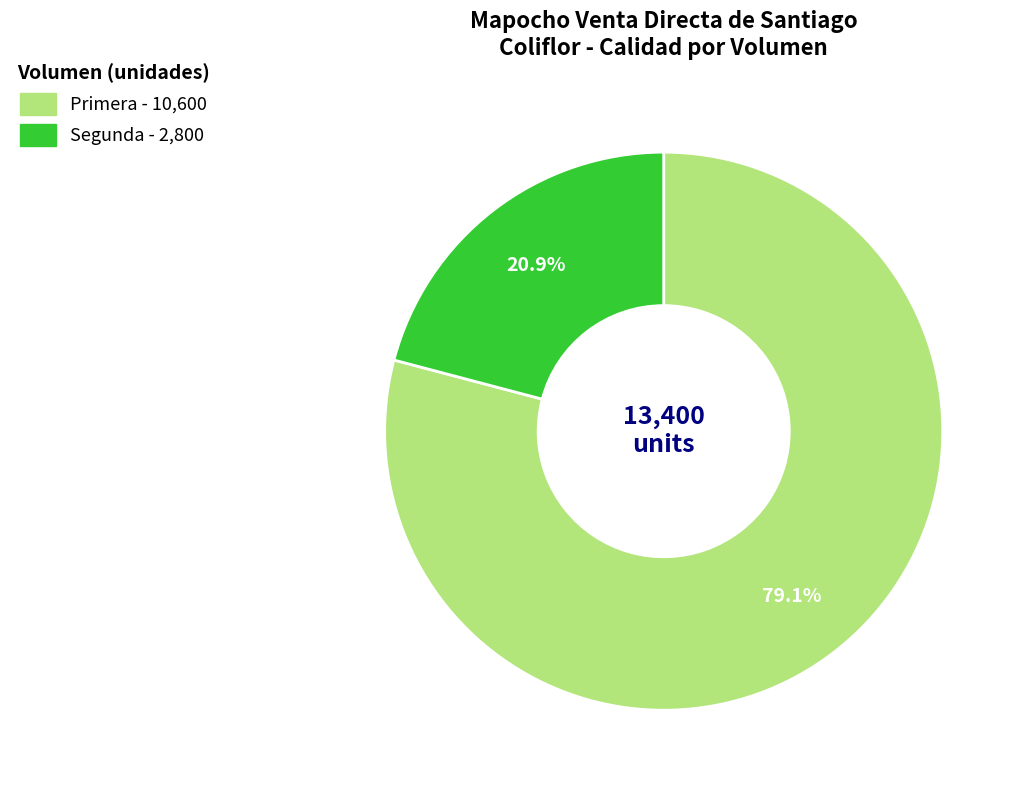

Combined, do Primera and Segunda account for over 50%?

Yes